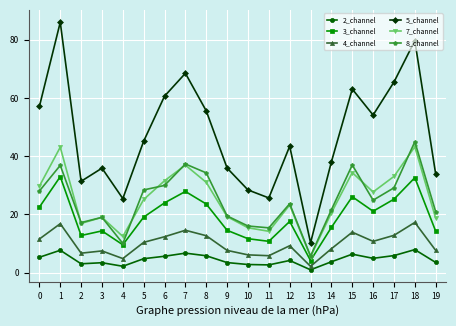

In 7_channel, how many points are lower than both neighbors (excluding endpoints)?

5